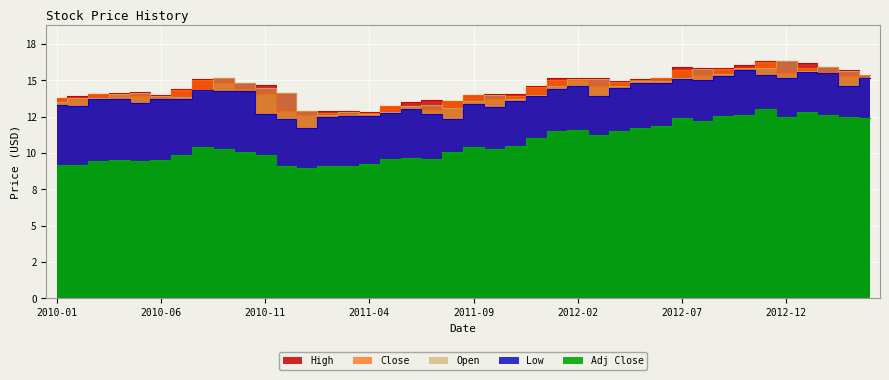

True or false: Low and Close intersect in this chart.

False